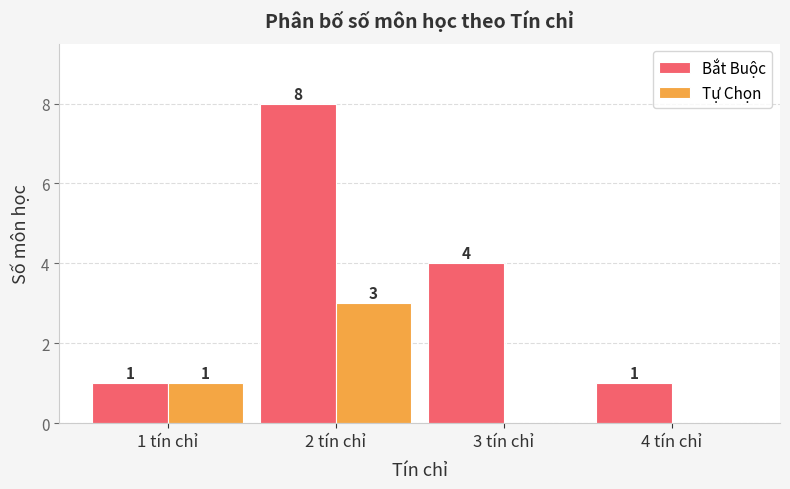

Where is Bắt Buộc nearest to the value 4?

3 tín chỉ